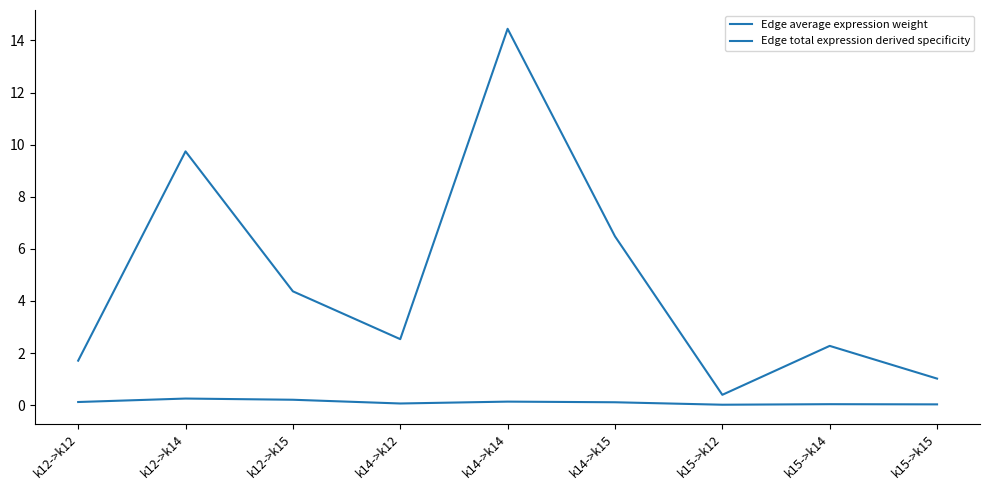

Reading left to right, what are all the values shown in this chart?

Edge average expression weight: 1.7	9.7	4.4	2.5	14.4	6.5	0.4	2.3	1.0
Edge total expression derived specificity: 0.1	0.3	0.2	0.1	0.1	0.1	0.0	0.0	0.0